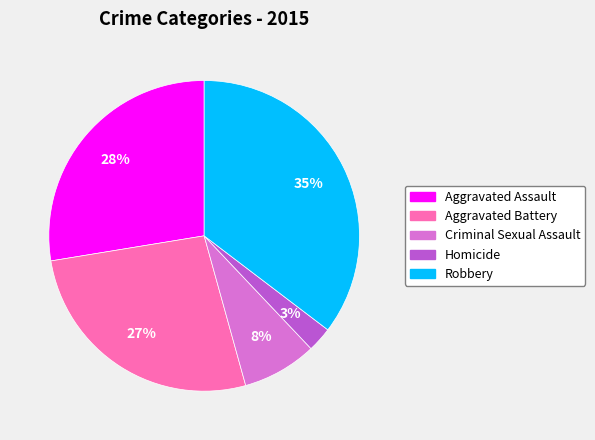

To the nearest percent, what percentage of the pie is Aggravated Assault?

28%